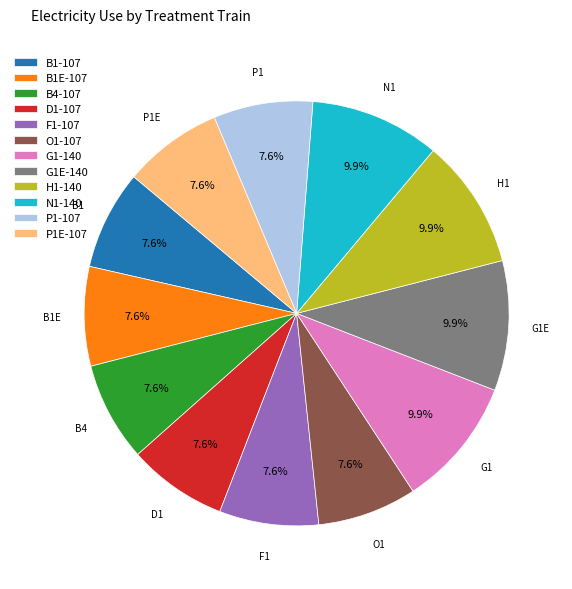

Combined, do B1-107 and P1-107 account for over 50%?

No